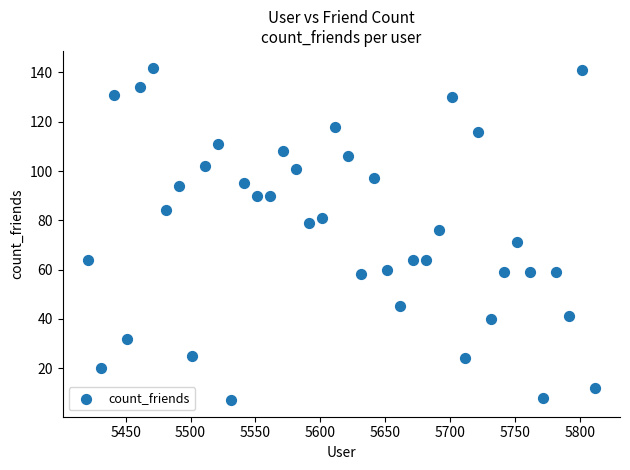

What is the range of X values (max minus min)?

390